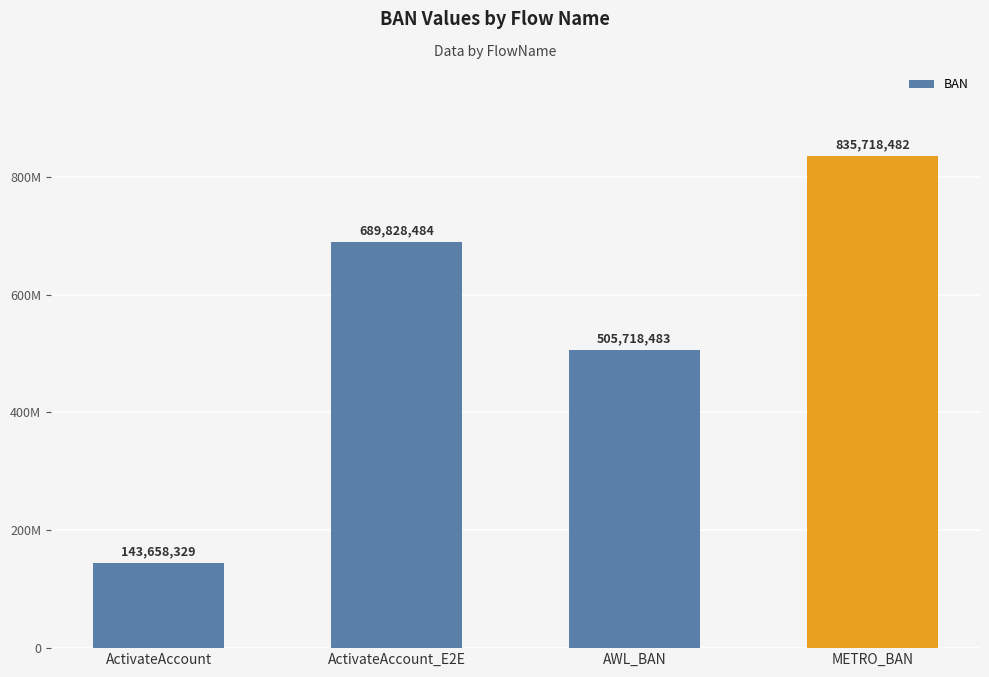

What is the approximate value at ActivateAccount_E2E, to the nearest 50?

689828500